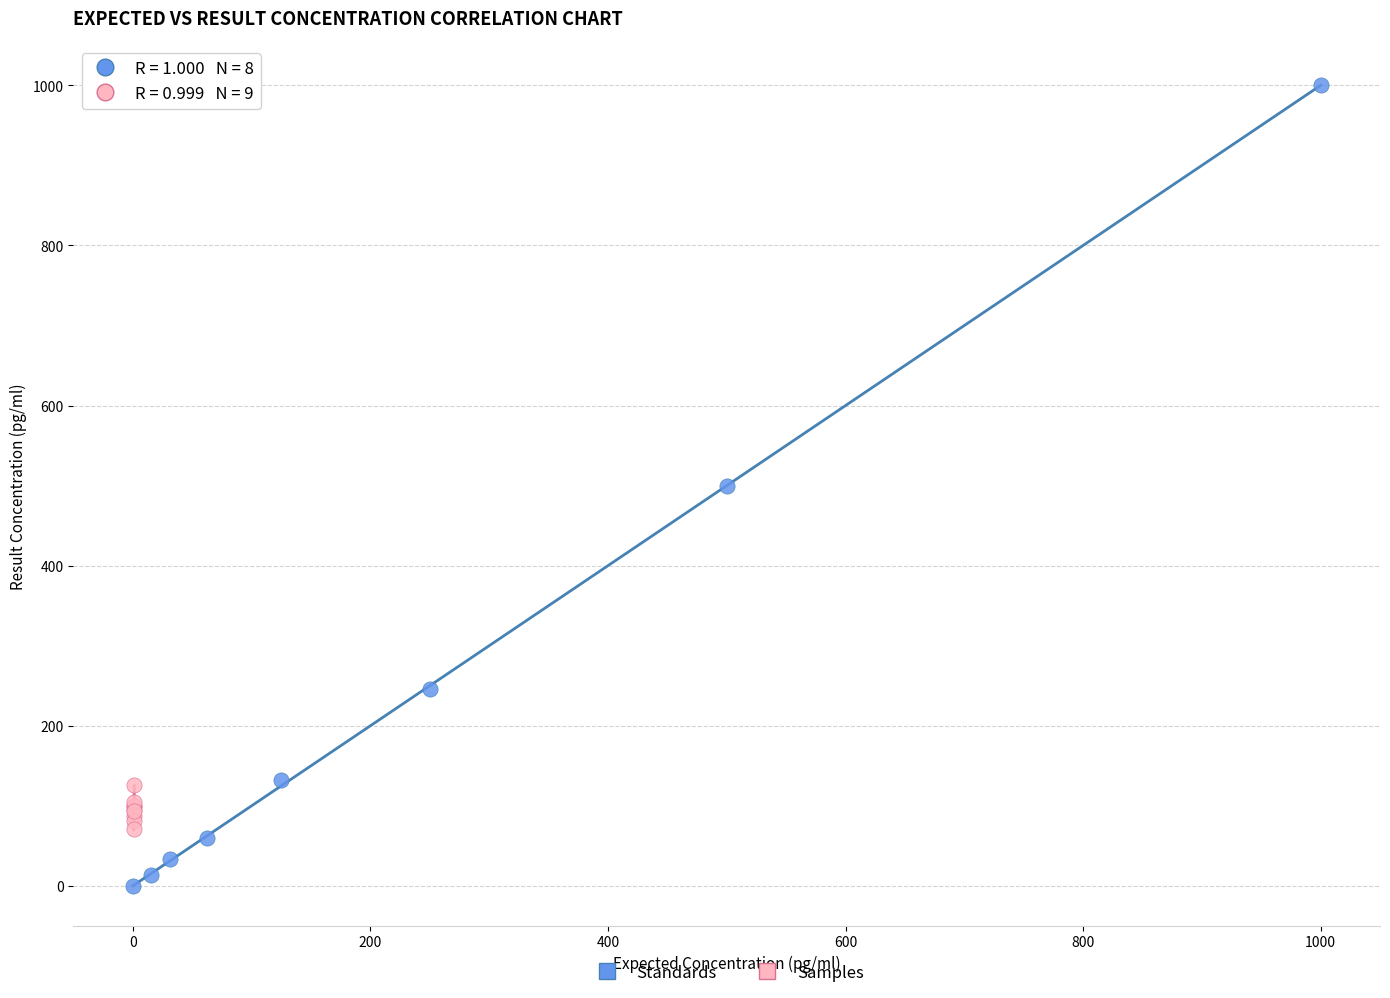

Which series has the widest spread of Y values?

Standards